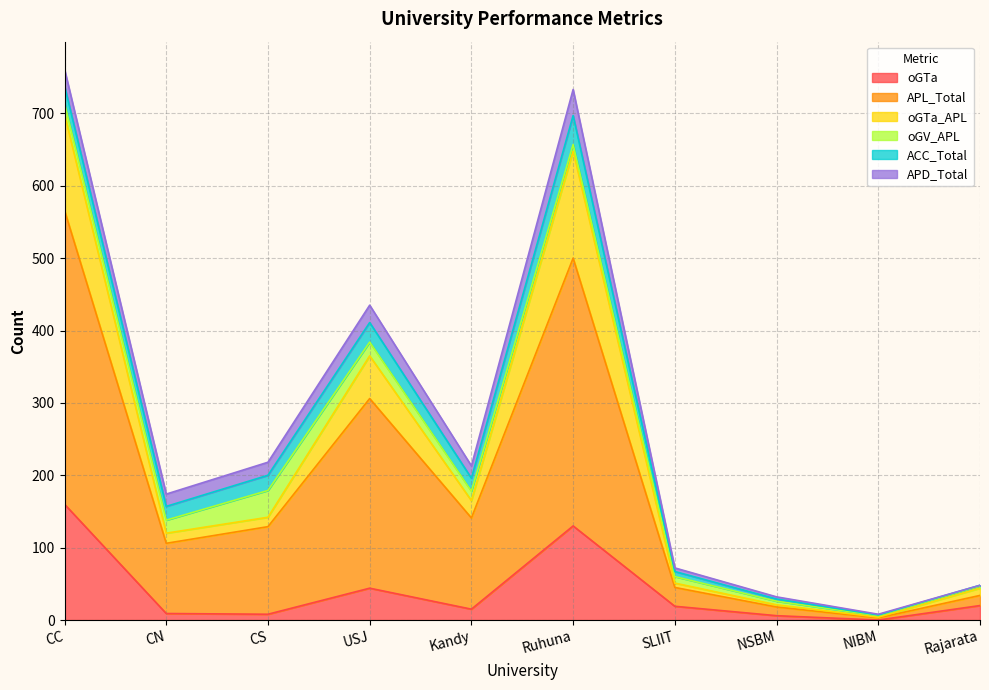

In oGTa, how many points are lower than both neighbors (excluding endpoints)?

3